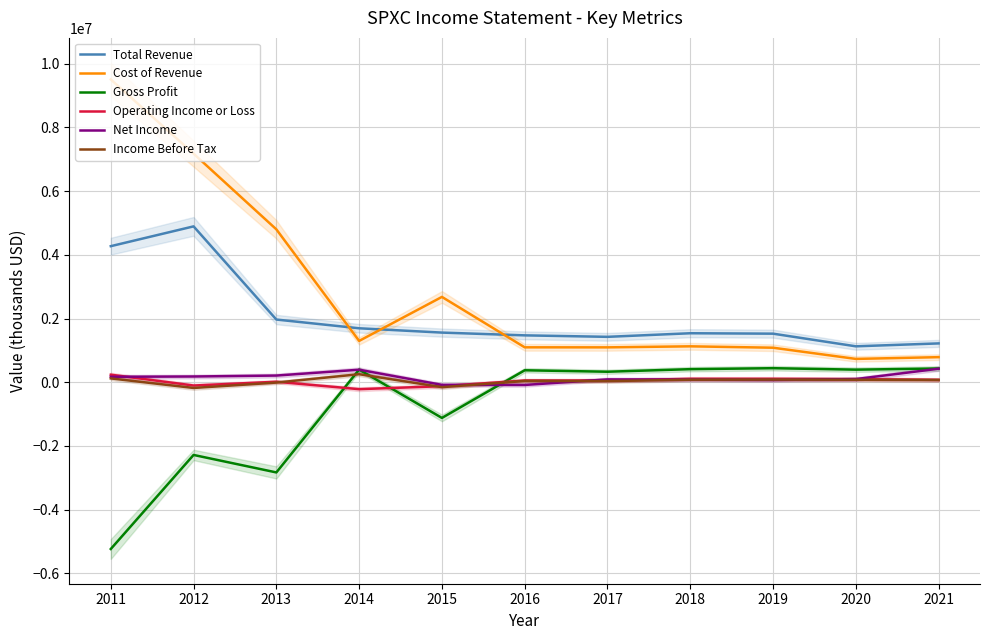

What are all the series names shown in the legend?

Total Revenue, Cost of Revenue, Gross Profit, Operating Income or Loss, Net Income, Income Before Tax